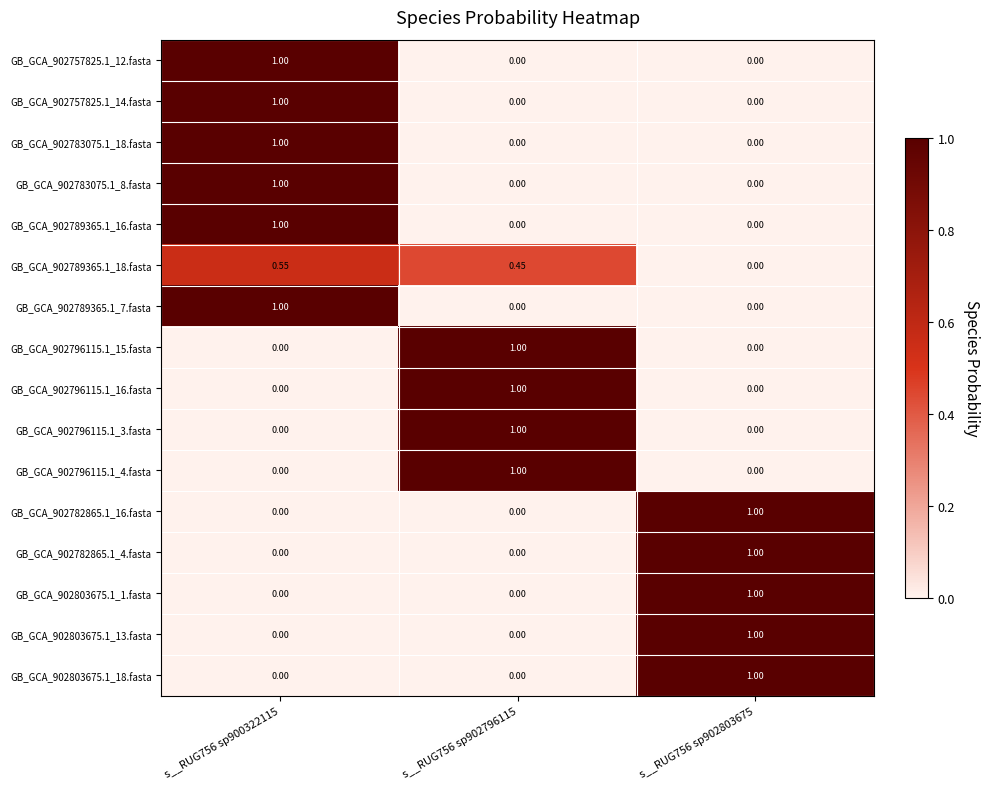

Is the value of GB_GCA_902757825.1_14.fasta at s__RUG756 sp900322115 greater than the value of GB_GCA_902803675.1_18.fasta at s__RUG756 sp900322115?

Yes